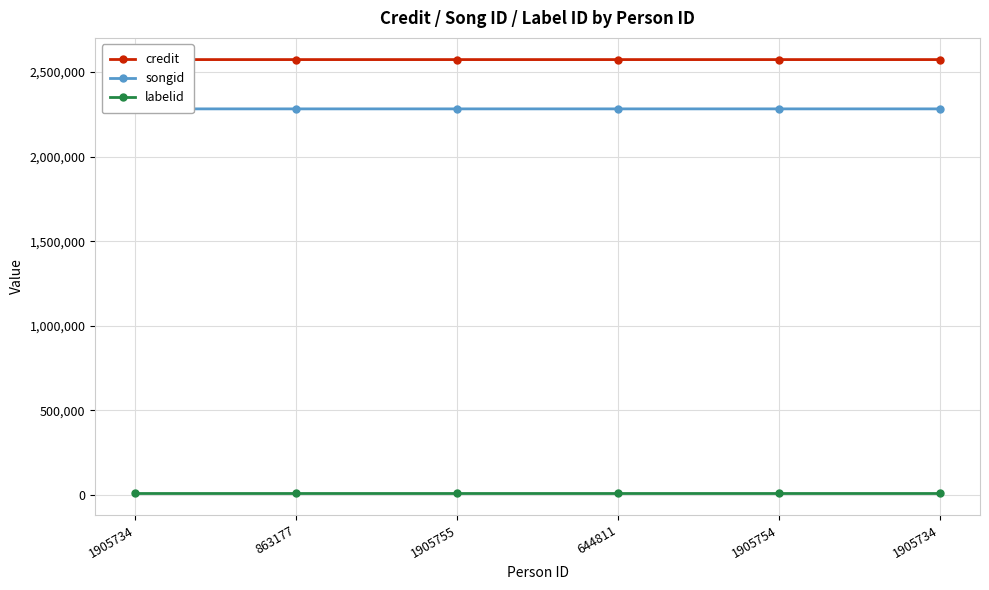

Reading left to right, transcribe all the data shown in this chart.

credit: 1905734=2572774	863177=2572774	1905755=2572774	644811=2572774	1905754=2572774	1905734=2572779
songid: 1905734=2281547	863177=2281547	1905755=2281547	644811=2281547	1905754=2281547	1905734=2281553
labelid: 1905734=9934	863177=9934	1905755=9934	644811=9934	1905754=9934	1905734=9934